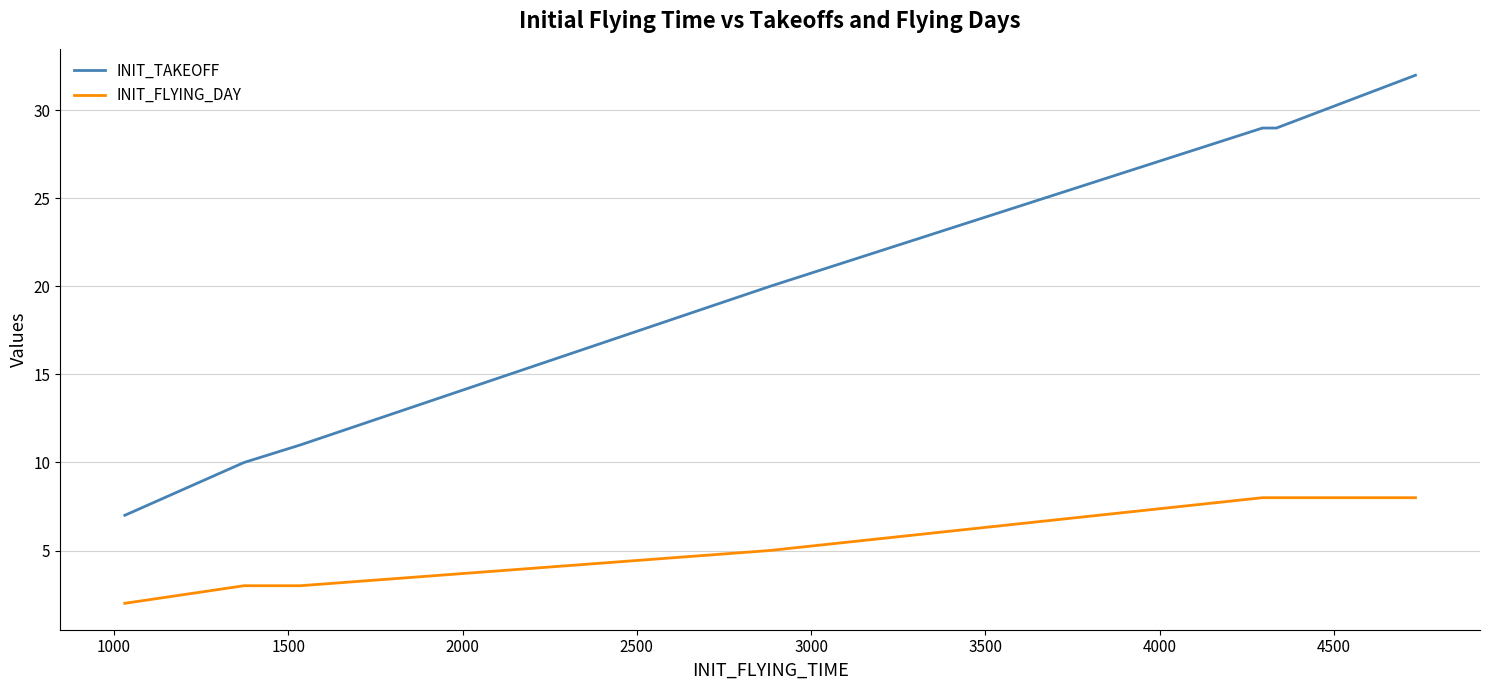

Rank the series by their average value, from lowest to highest.

INIT_FLYING_DAY, INIT_TAKEOFF